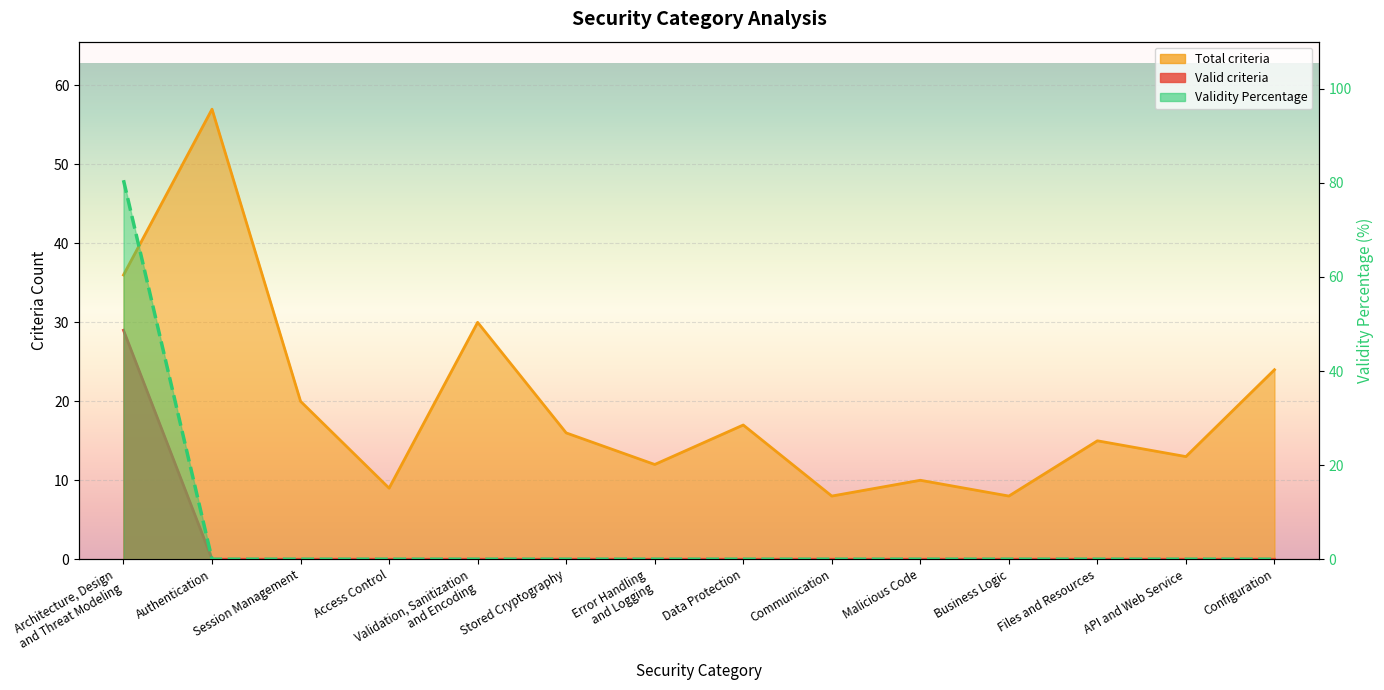

Reading right to left, what are all the values shown in this chart?

0.0	0.0	0.0	0.0	0.0	0.0	0.0	0.0	0.0	0.0	0.0	0.0	0.0	80.6